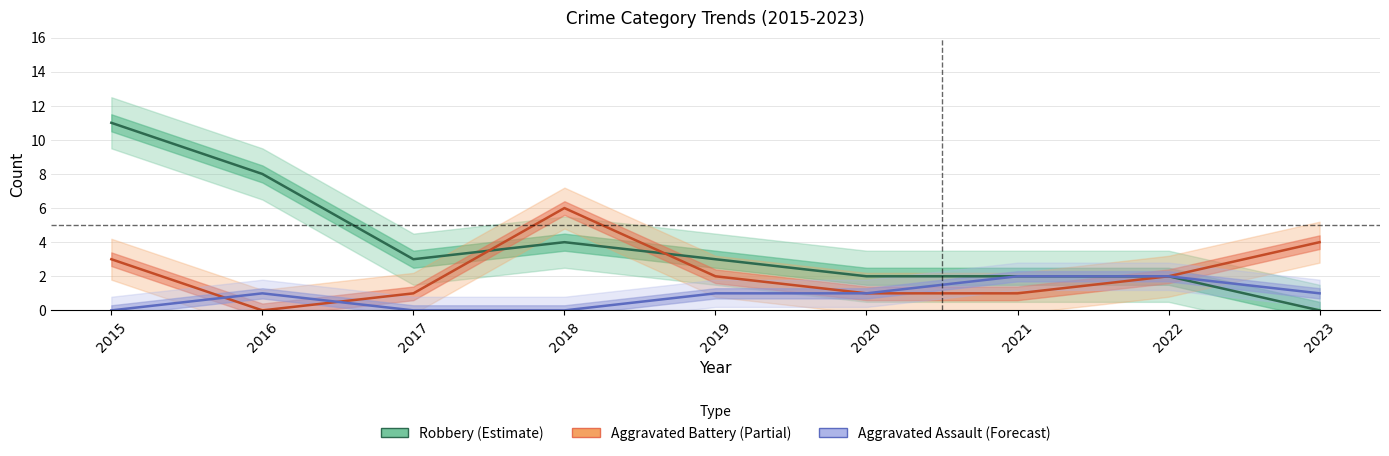

In Robbery, how many points are lower than both neighbors (excluding endpoints)?

1